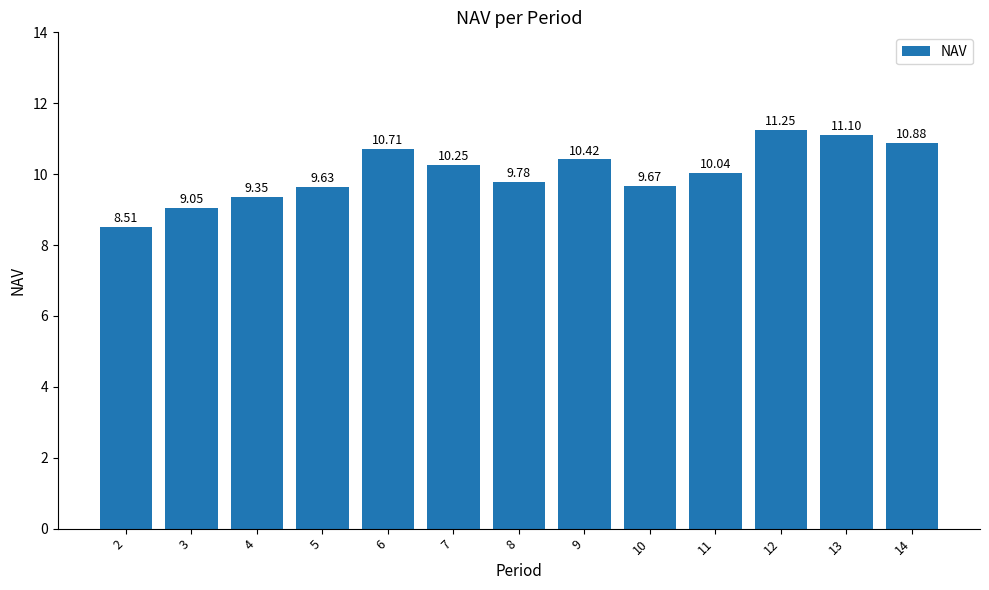

How many bars are there in total?

13